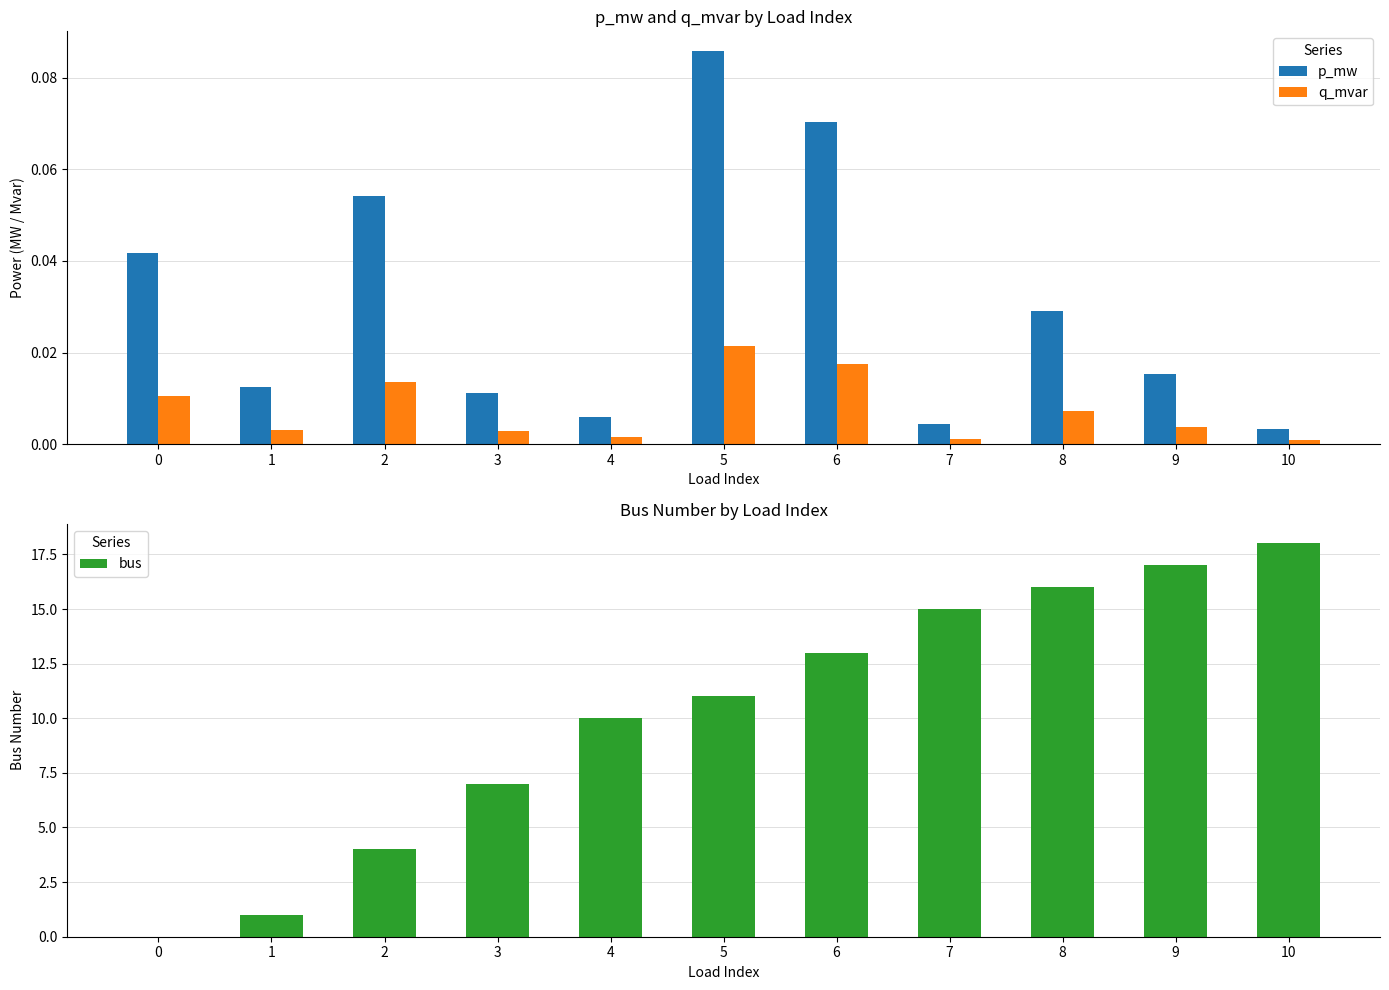

What is the greatest value displayed?

18.0